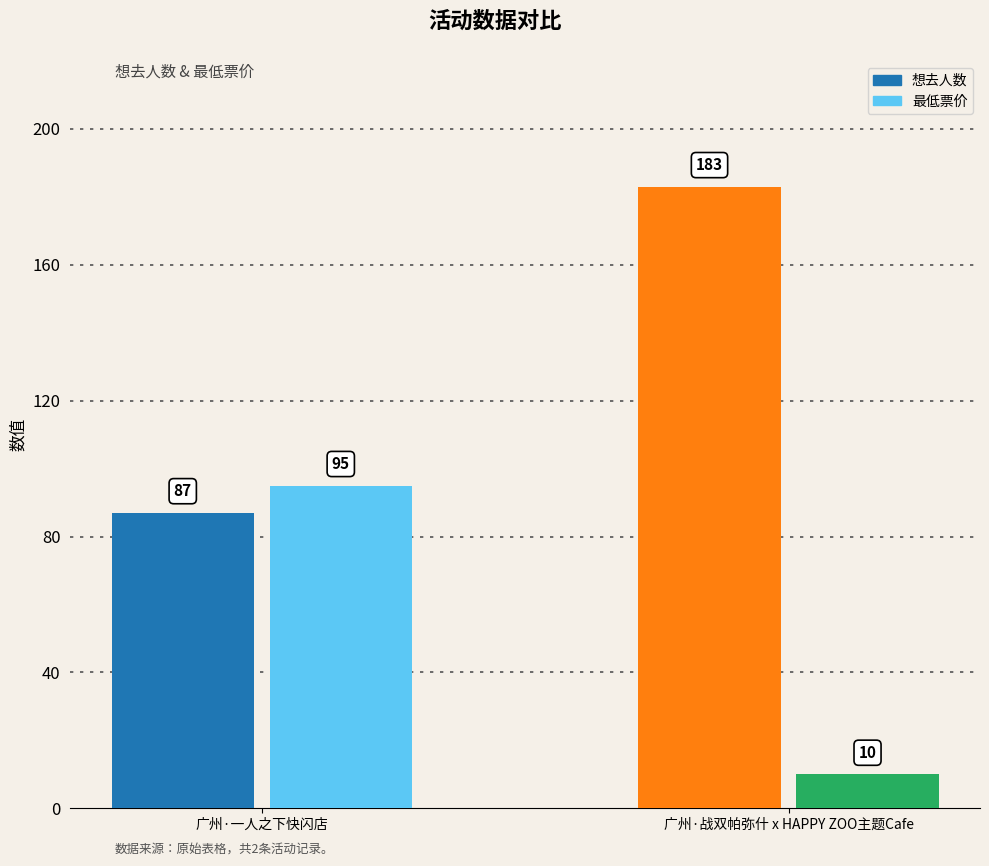

What are all the series names shown in the legend?

想去人数, 最低票价